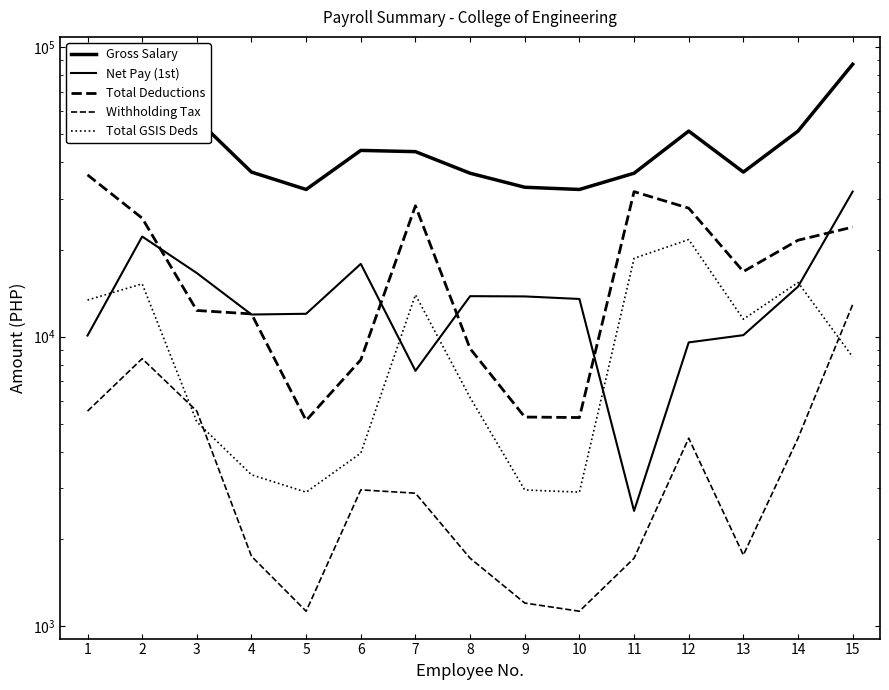

List the labels in order of Gross Salary value, smallest first.

5, 10, 9, 8, 11, 4, 13, 7, 6, 12, 14, 1, 3, 2, 15